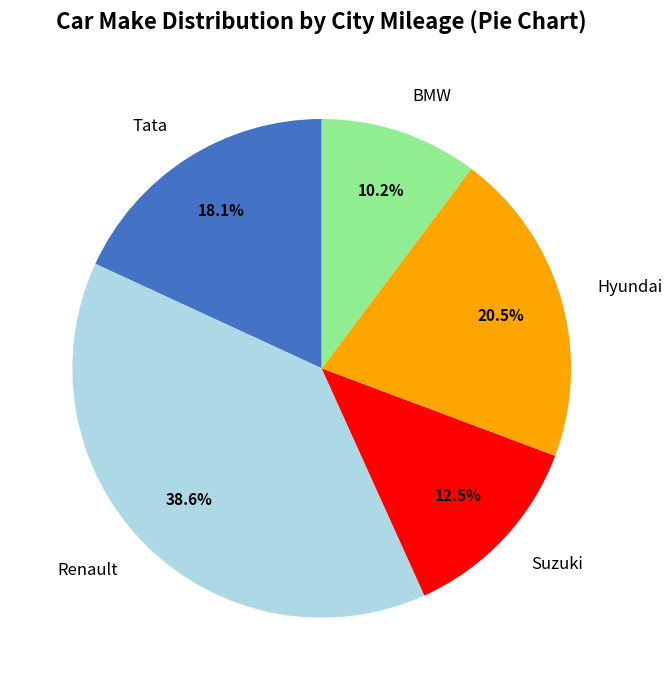

Between Suzuki and BMW, which is larger?

Suzuki